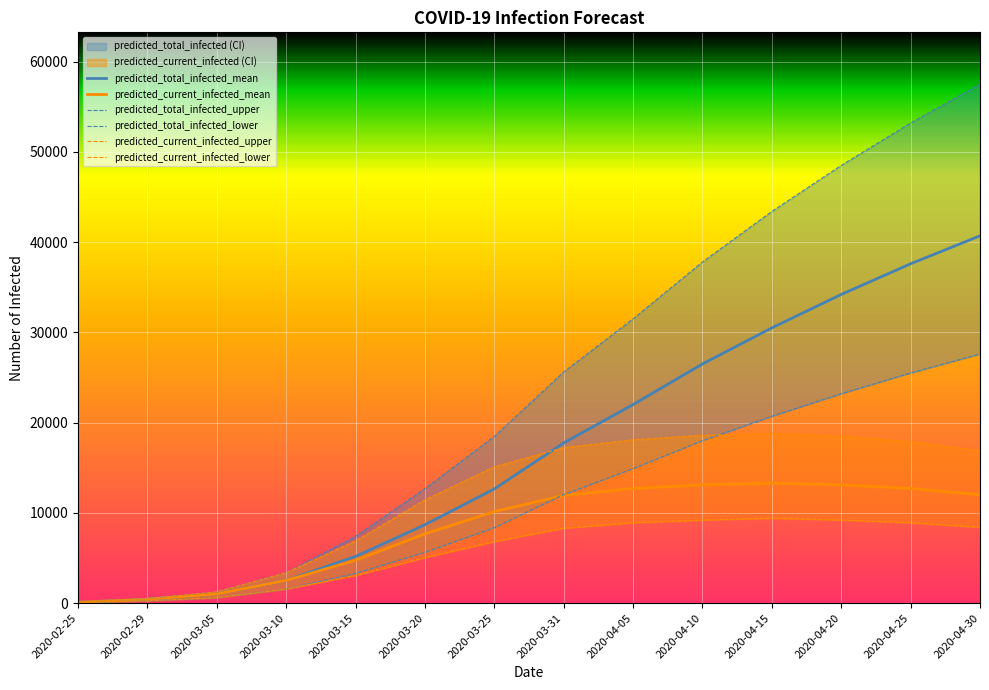

Reading left to right, what are all the values shown in this chart?

predicted_total_infected_mean: 2020-02-25=85	2020-02-29=424	2020-03-05=1011	2020-03-10=2518	2020-03-15=5169	2020-03-20=8681	2020-03-25=12653	2020-03-31=17749	2020-04-05=22000	2020-04-10=26500	2020-04-15=30500	2020-04-20=34200	2020-04-25=37600	2020-04-30=40700
predicted_current_infected_mean: 2020-02-25=85	2020-02-29=424	2020-03-05=1011	2020-03-10=2518	2020-03-15=4745	2020-03-20=7671	2020-03-25=10135	2020-03-31=11928	2020-04-05=12700	2020-04-10=13100	2020-04-15=13300	2020-04-20=13100	2020-04-25=12700	2020-04-30=12000
predicted_total_infected_upper: 2020-02-25=100	2020-02-29=500	2020-03-05=1241	2020-03-10=3365	2020-03-15=7393	2020-03-20=12679	2020-03-25=18469	2020-03-31=25610	2020-04-05=31500	2020-04-10=37800	2020-04-15=43400	2020-04-20=48500	2020-04-25=53200	2020-04-30=57500
predicted_total_infected_lower: 2020-02-25=50	2020-02-29=250	2020-03-05=599	2020-03-10=1553	2020-03-15=3299	2020-03-20=5629	2020-03-25=8359	2020-03-31=12023	2020-04-05=14900	2020-04-10=18000	2020-04-15=20700	2020-04-20=23200	2020-04-25=25500	2020-04-30=27600
predicted_current_infected_upper: 2020-02-25=100	2020-02-29=500	2020-03-05=1241	2020-03-10=3365	2020-03-15=6893	2020-03-20=11439	2020-03-25=15104	2020-03-31=17228	2020-04-05=18100	2020-04-10=18600	2020-04-15=18800	2020-04-20=18500	2020-04-25=17900	2020-04-30=16900
predicted_current_infected_lower: 2020-02-25=50	2020-02-29=250	2020-03-05=599	2020-03-10=1553	2020-03-15=3049	2020-03-20=5030	2020-03-25=6806	2020-03-31=8297	2020-04-05=8900	2020-04-10=9200	2020-04-15=9400	2020-04-20=9200	2020-04-25=8900	2020-04-30=8400